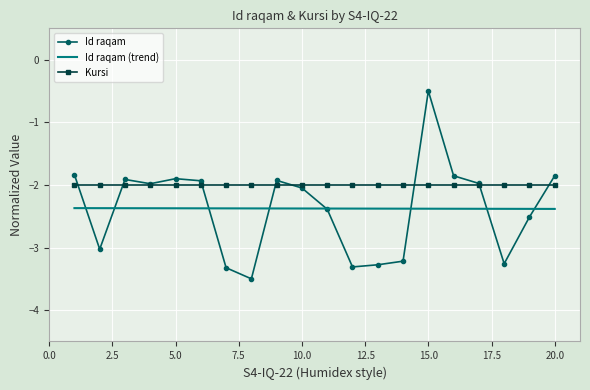

Which series has the largest range (max minus min)?

Id raqam